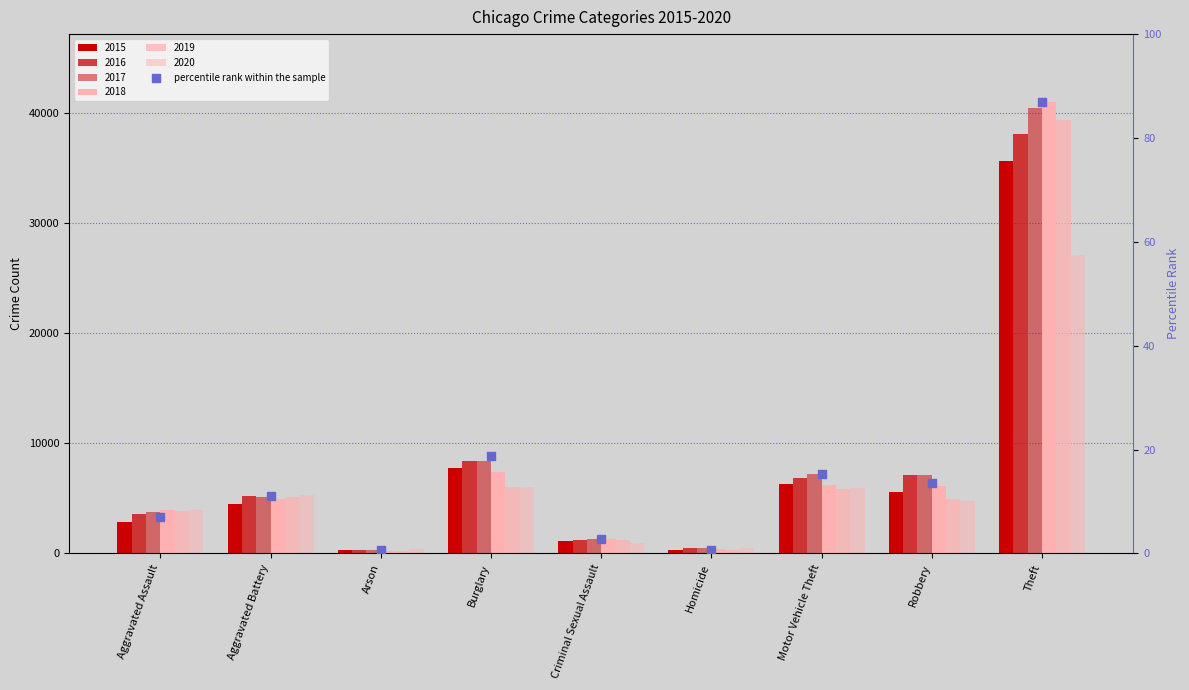

What is the change in value from Criminal Sexual Assault to Motor Vehicle Theft?

+12.6